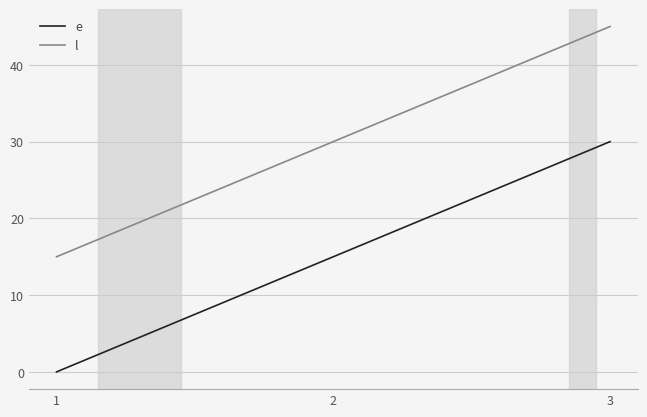

The e series shows 15 at 2. True or false?

True